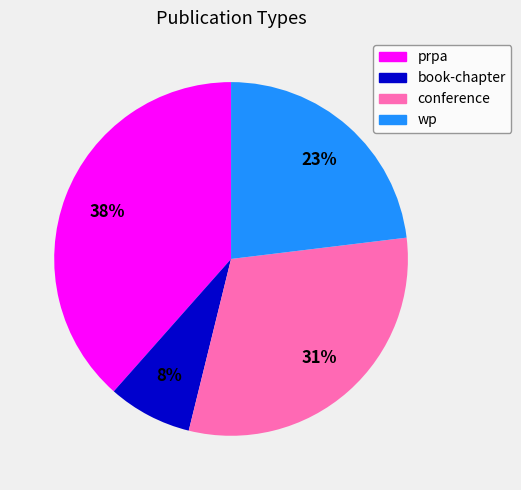

Which slice is the largest?

prpa